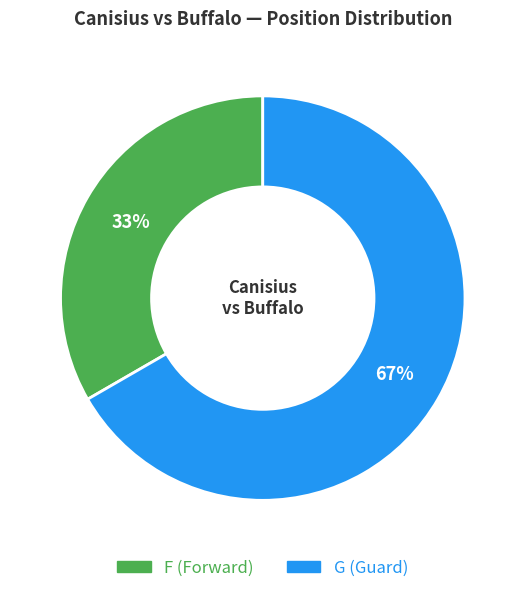

How many slices are in this pie chart?

2